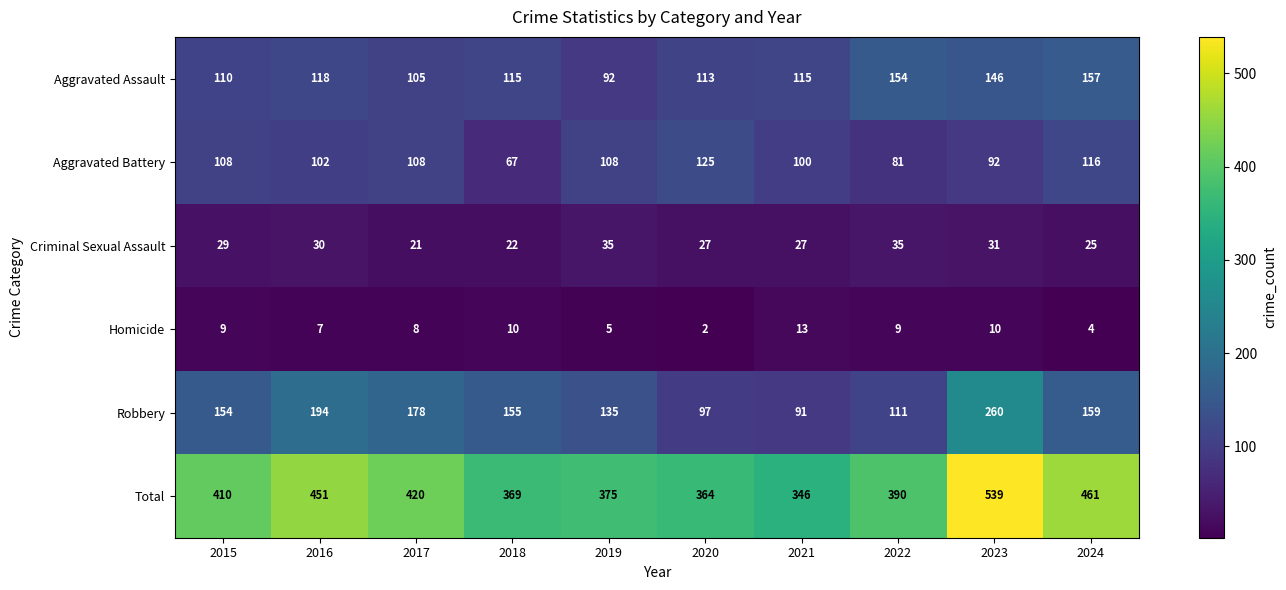

What is the maximum value shown in the chart?

539